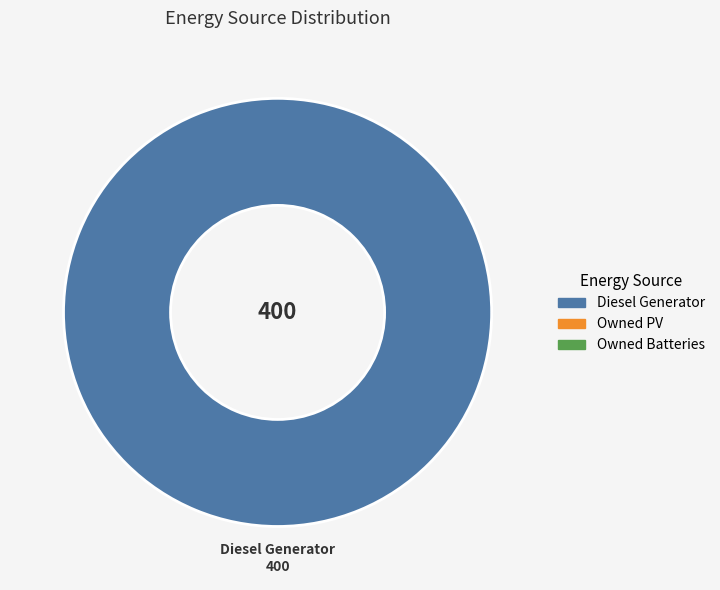

Is there any slice that represents more than half of the pie?

Yes